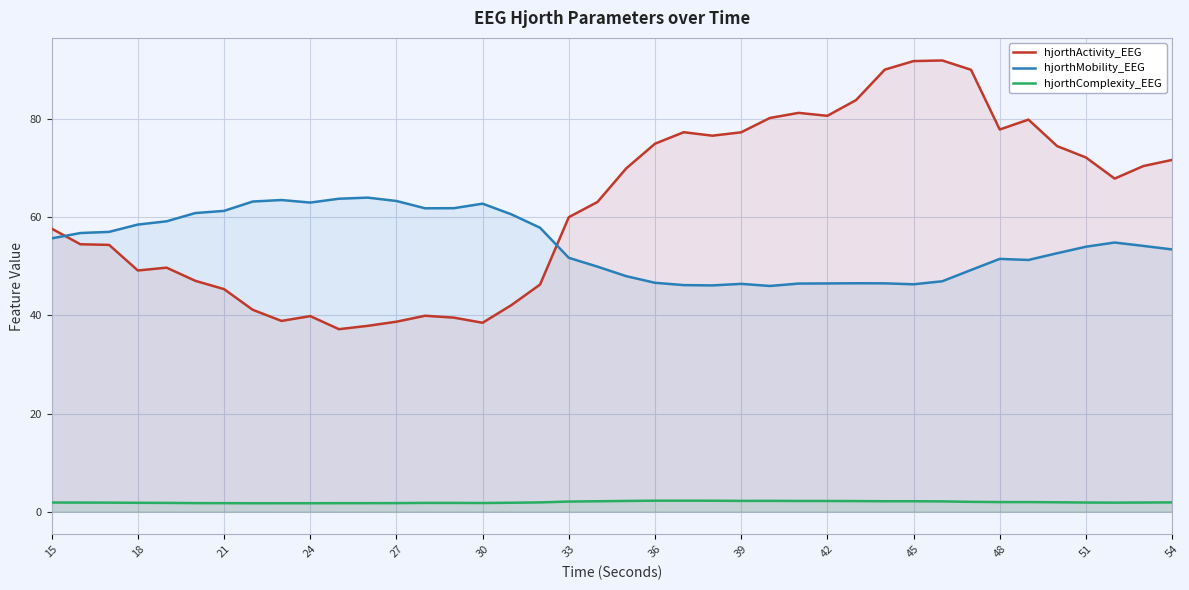

True or false: hjorthMobility_EEG and hjorthComplexity_EEG cross at least once.

False